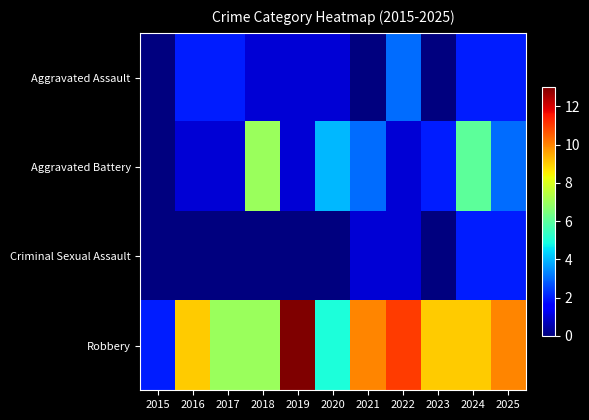

Reading left to right, what are all the values shown in this chart?

Aggravated Assault: 2015=0	2016=2	2017=2	2018=1	2019=1	2020=1	2021=0	2022=3	2023=0	2024=2	2025=2
Aggravated Battery: 2015=0	2016=1	2017=1	2018=7	2019=1	2020=4	2021=3	2022=1	2023=2	2024=6	2025=3
Criminal Sexual Assault: 2015=0	2016=0	2017=0	2018=0	2019=0	2020=0	2021=1	2022=1	2023=0	2024=2	2025=2
Robbery: 2015=2	2016=9	2017=7	2018=7	2019=13	2020=5	2021=10	2022=11	2023=9	2024=9	2025=10